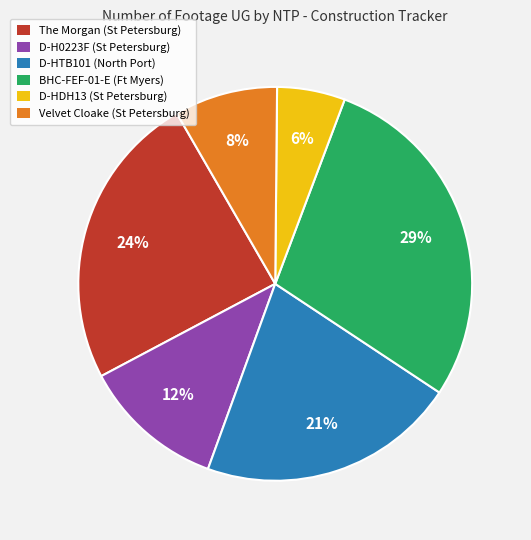

True or false: Velvet Cloake accounts for 8% of the total.

True